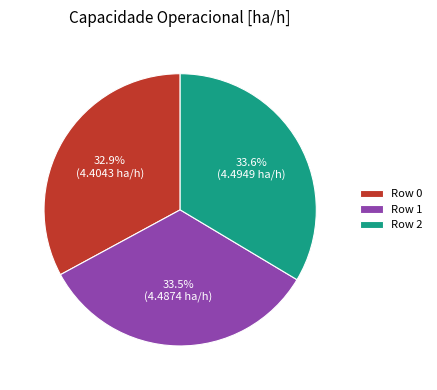

Is there a majority slice in this chart?

No